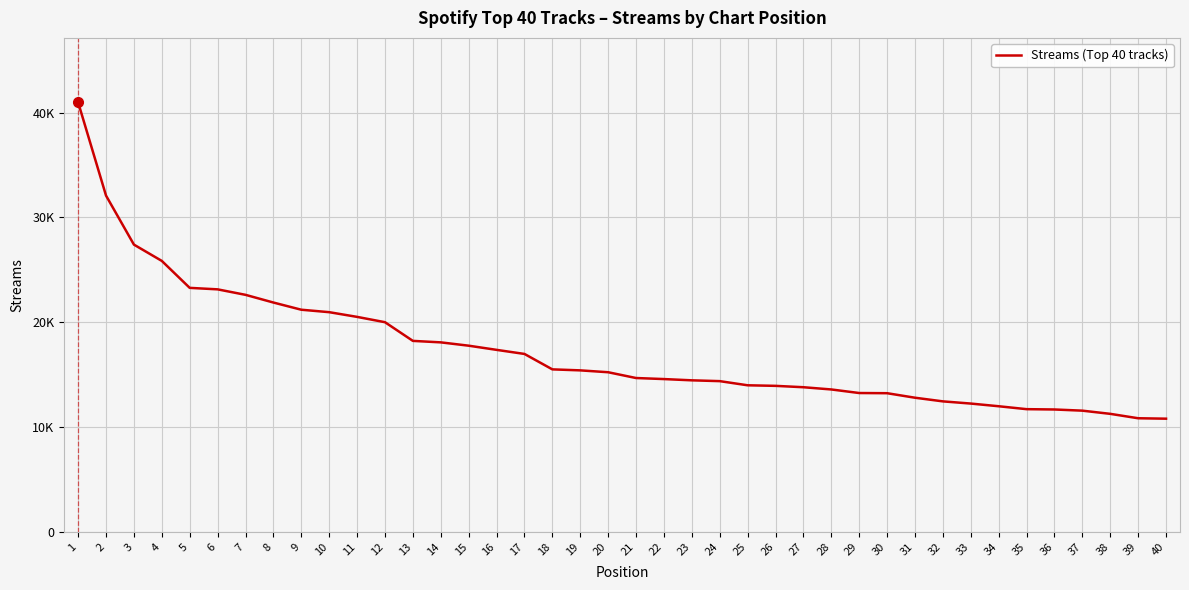

Is this an area chart (filled region under the line)?

No